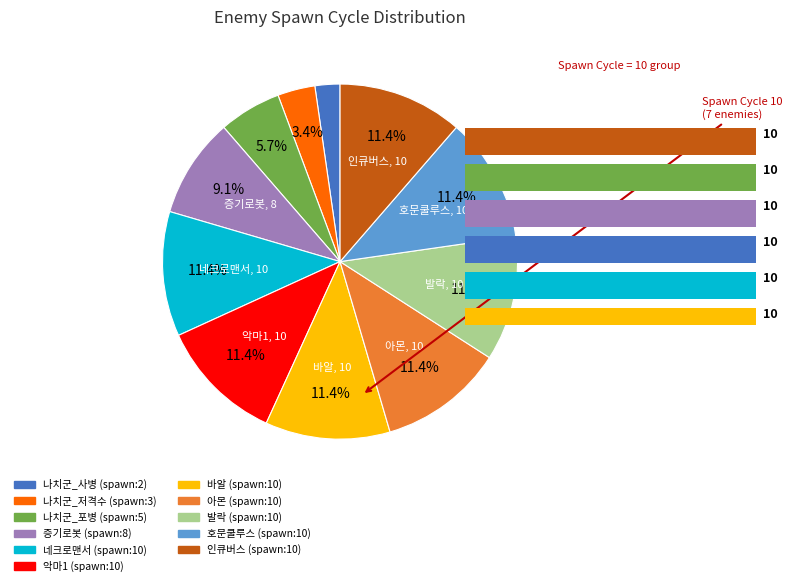

Is it true that 바알 is 23% of the pie?

False